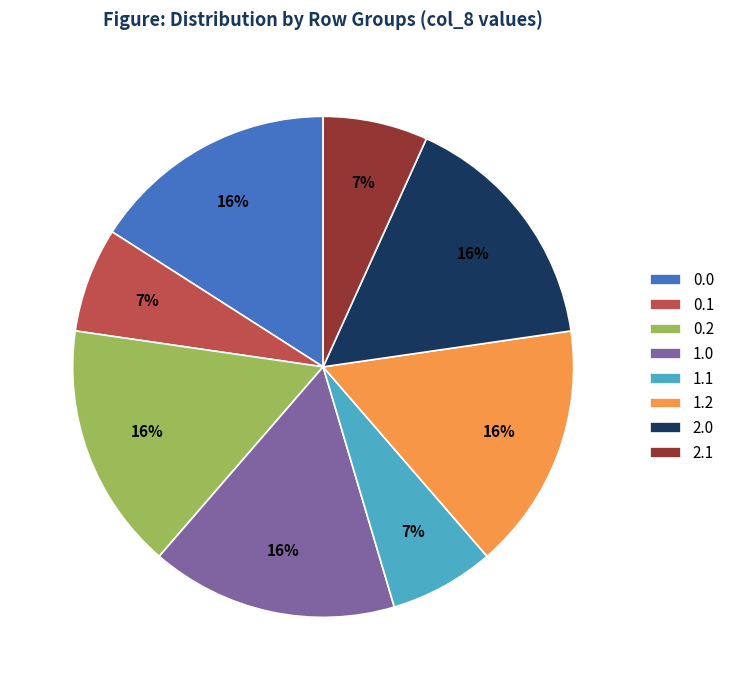

To the nearest percent, what is the average slice percentage?

12%